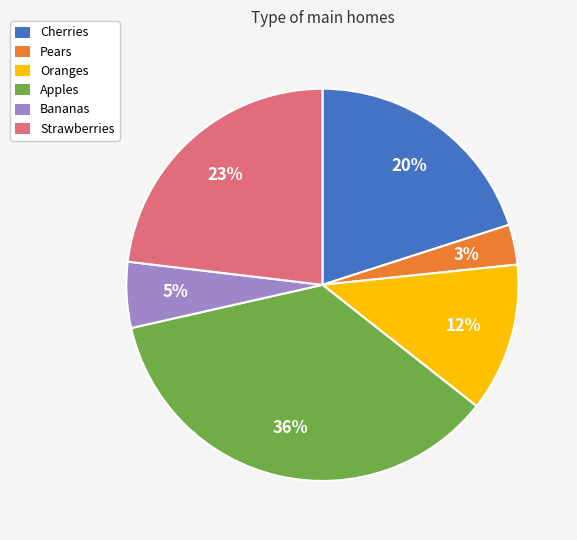

What percentage is the Strawberries slice, to the nearest percent?

23%